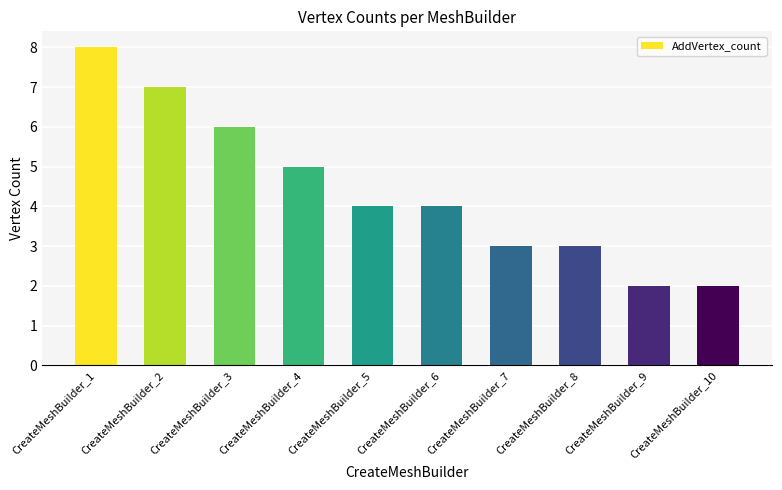

Are the bars horizontal?

No